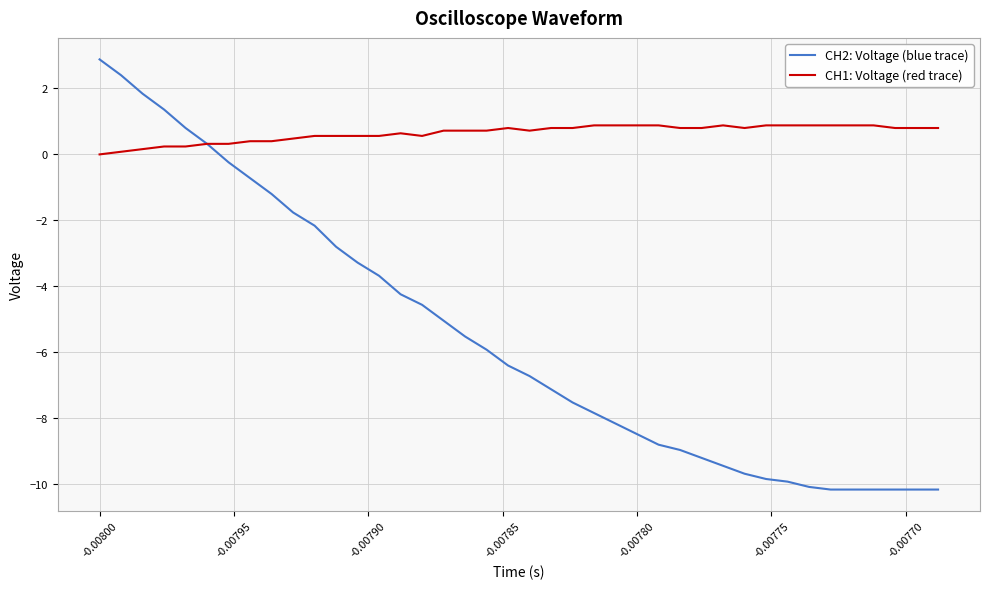

What is the minimum value for CH2: Voltage (blue trace)?

-10.2